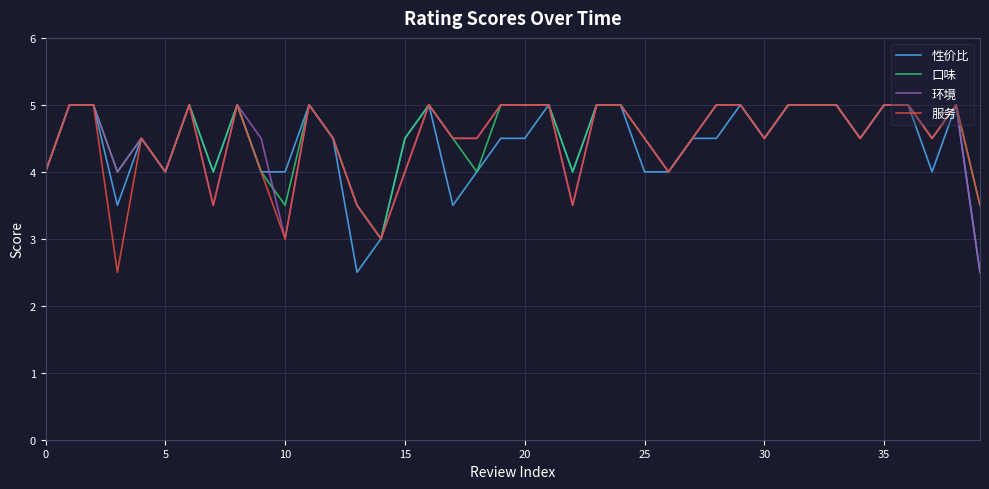

What is the maximum value shown in the chart?

5.0